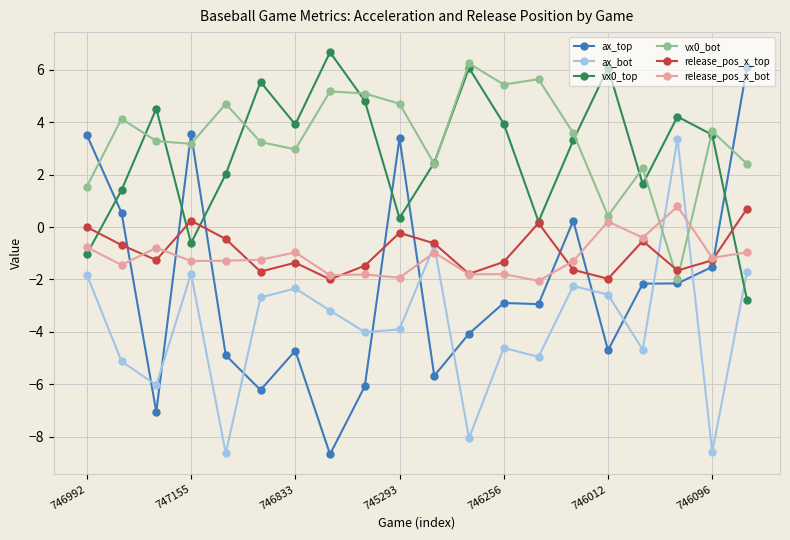

How many times do ax_bot and ax_top cross each other?

10